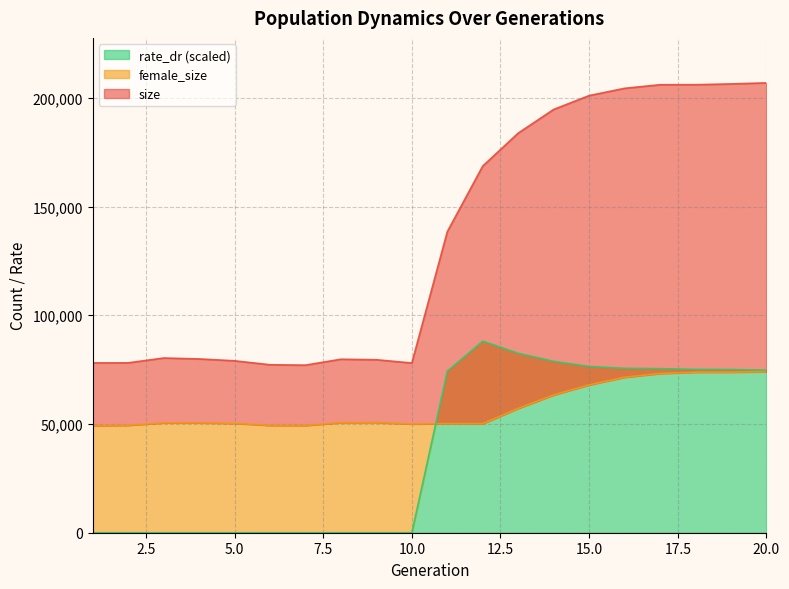

How many lines are shown in the chart?

3